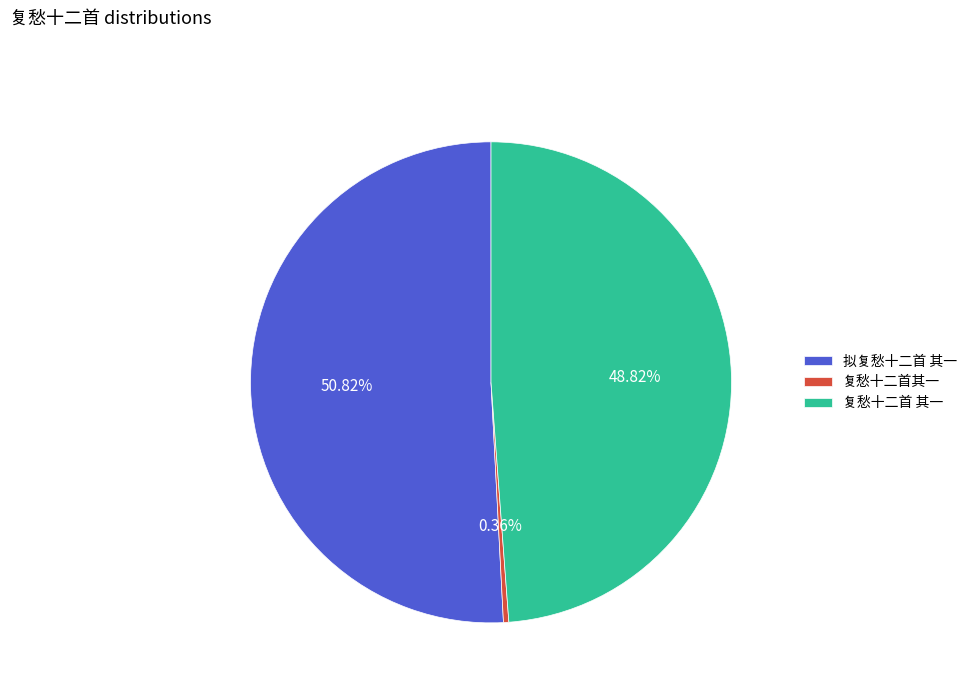

Is there any slice that represents more than half of the pie?

Yes